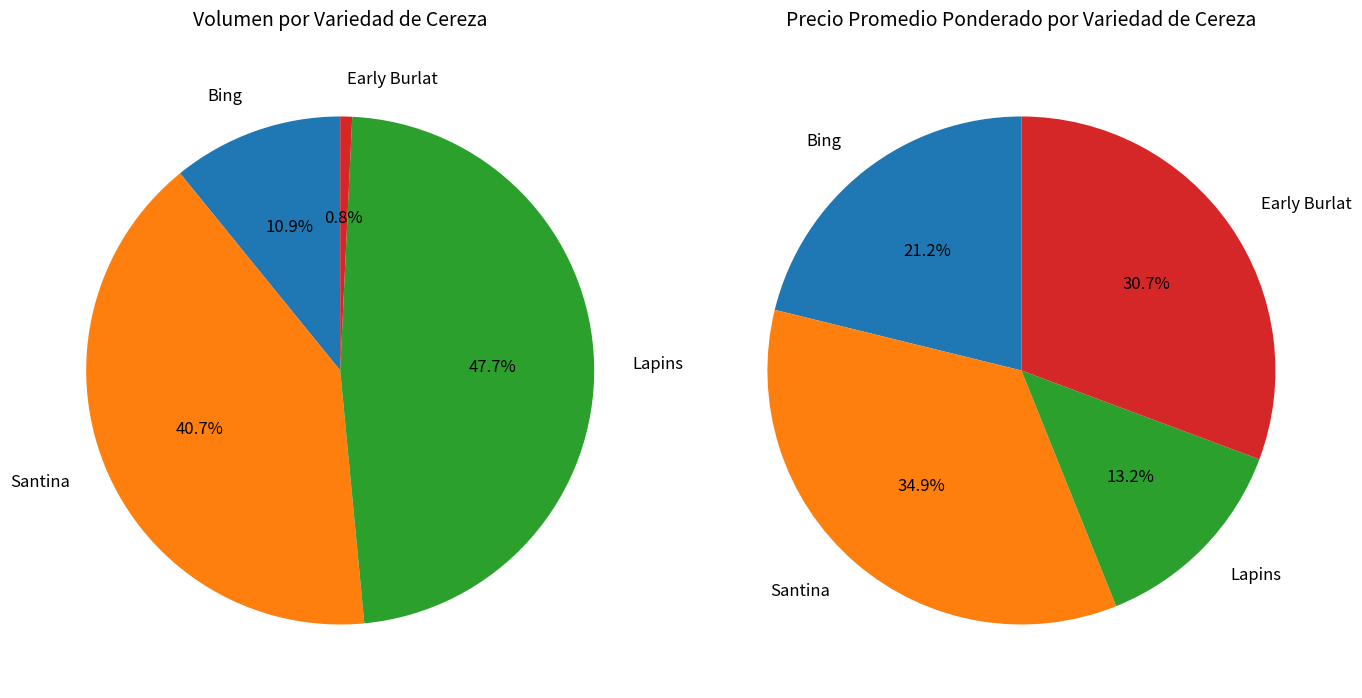

To the nearest percent, what portion does Lapins represent?

13%